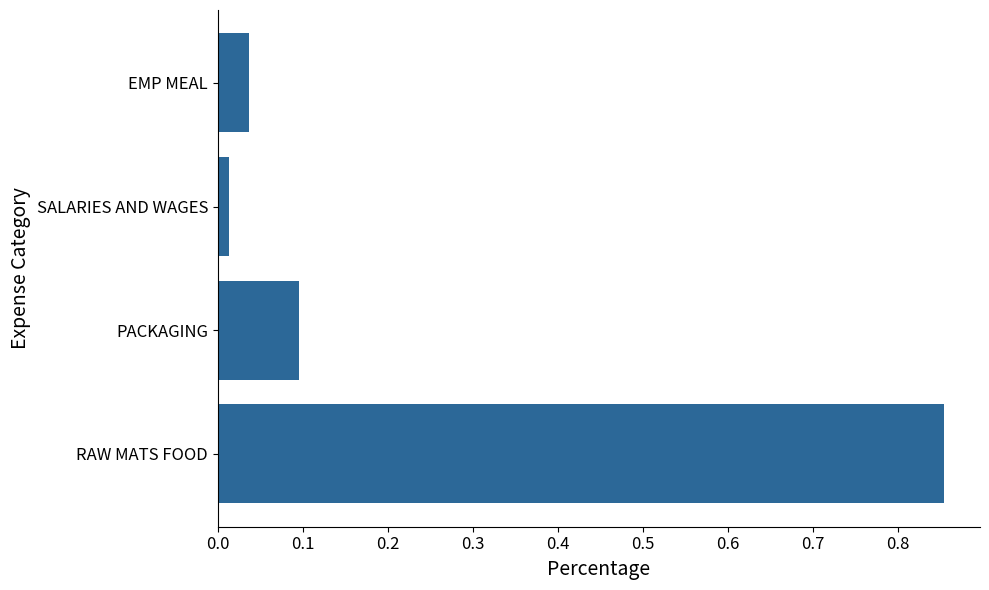

Which label corresponds to the smallest value in the chart?

SALARIES AND WAGES